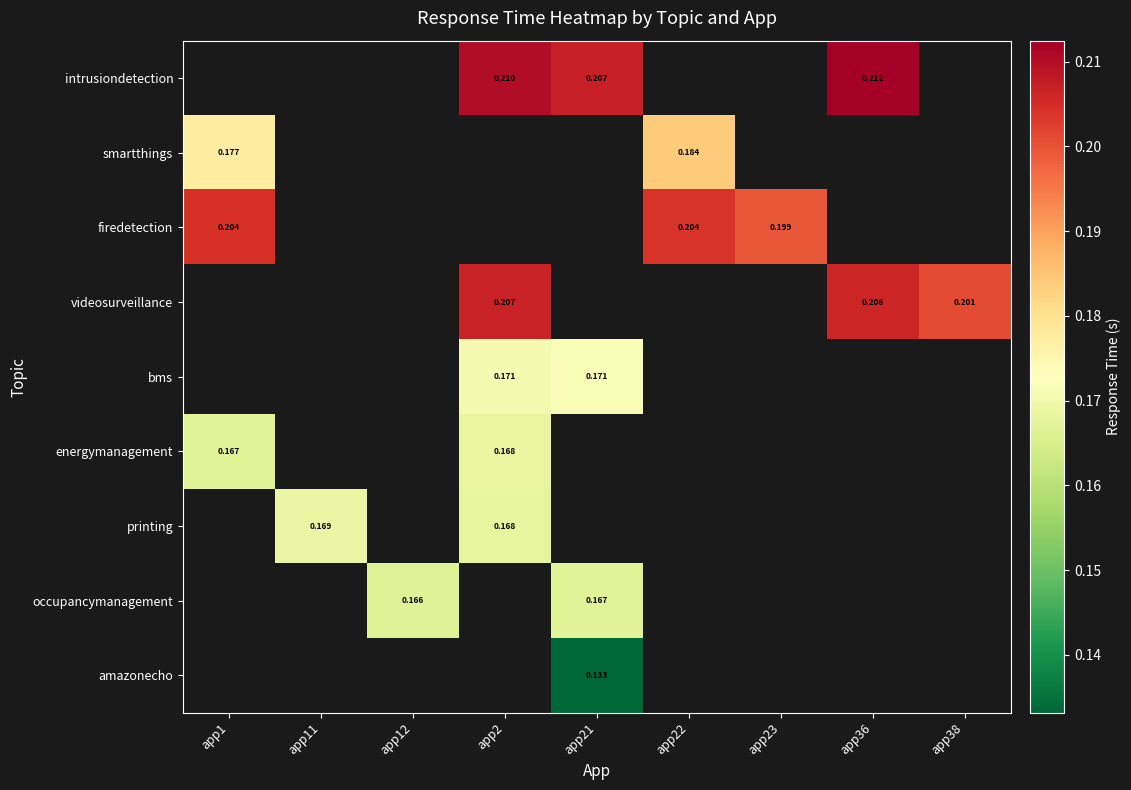

The firedetection series shows 0.3 at app23. True or false?

False